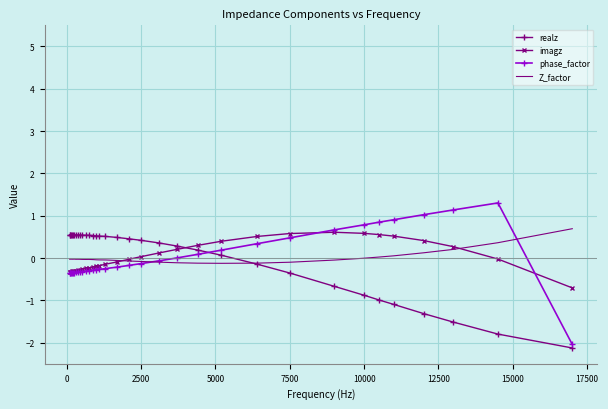

Which series has the widest spread of values?

phase_factor